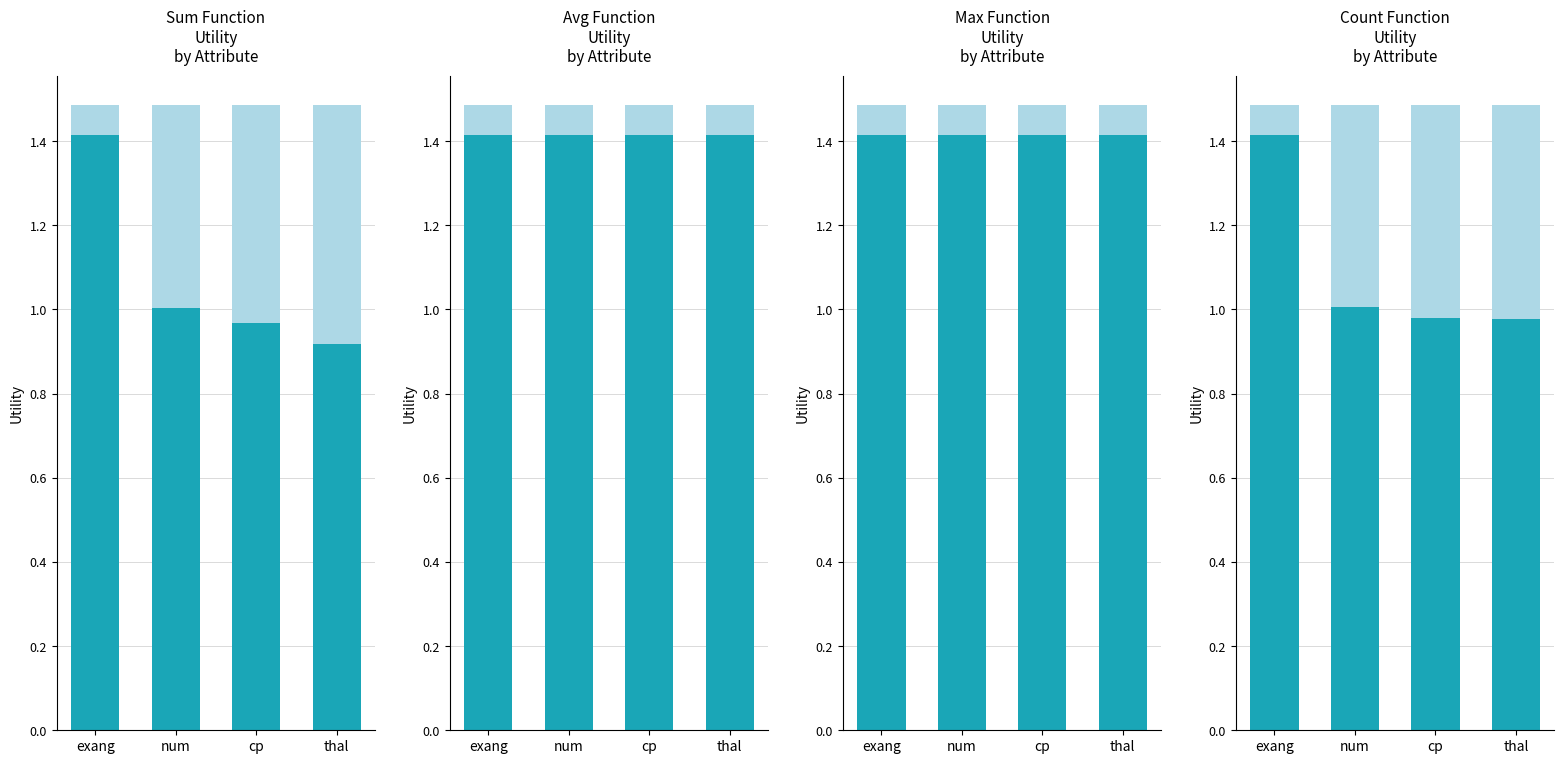

The value of max at num is 2.2. True or false?

False